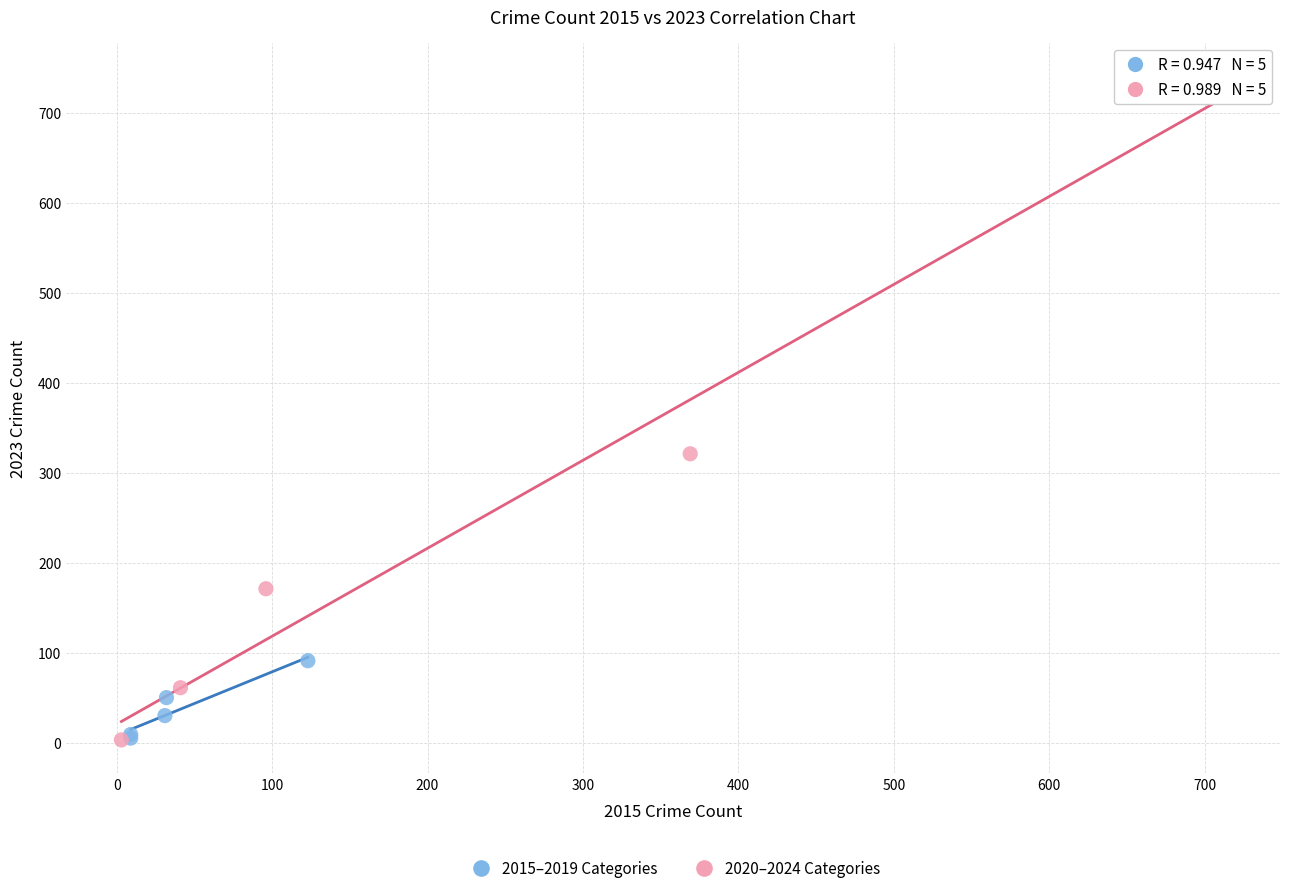

Which series reaches the maximum Y coordinate?

2020–2024 Categories